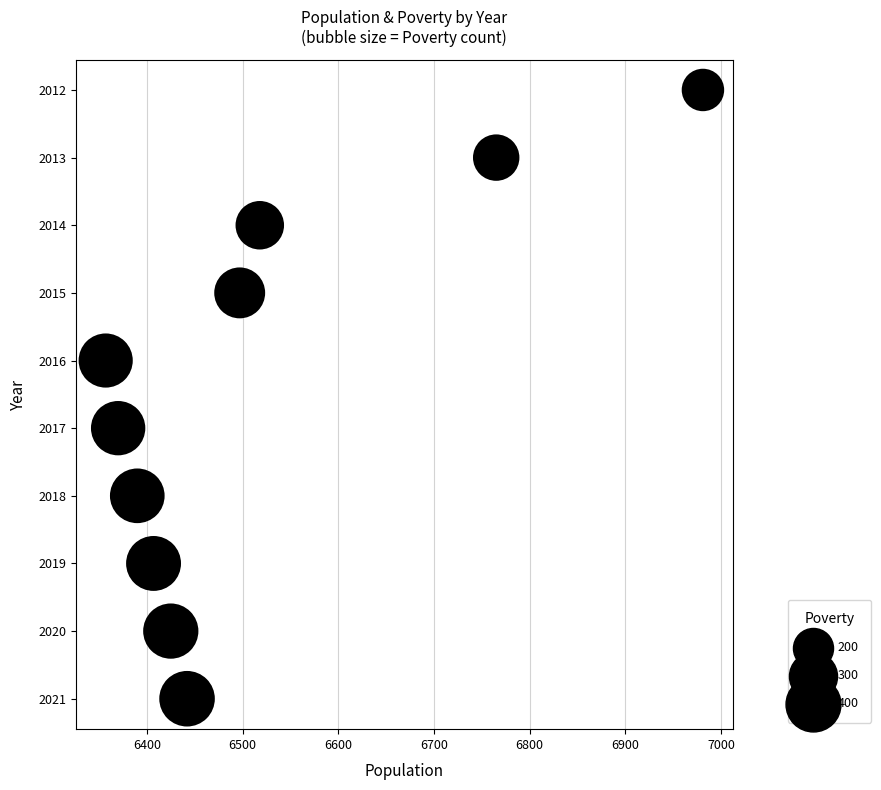

What is the average X value?

6515